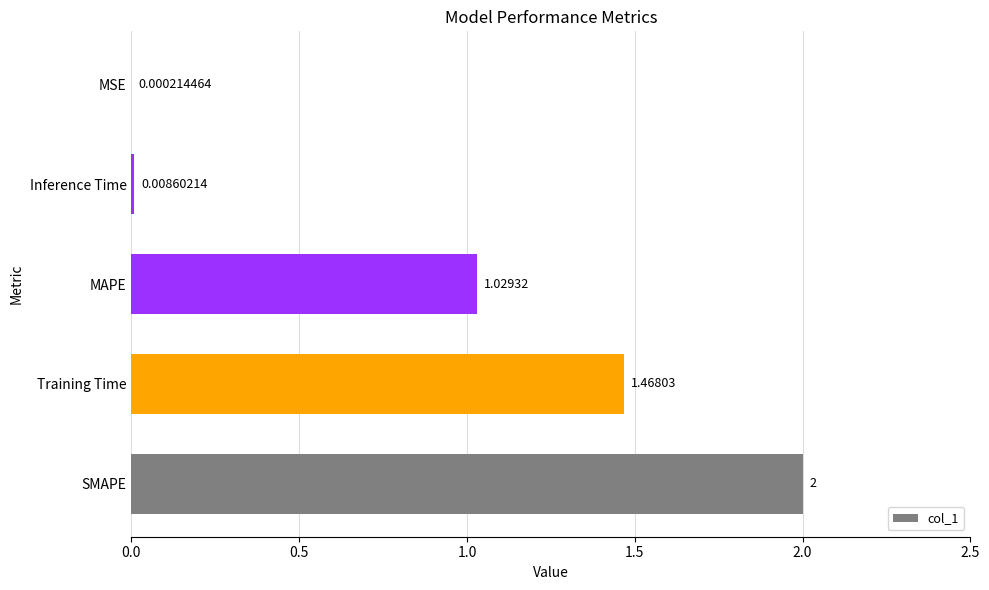

What is the change in value from SMAPE to Training Time?

-0.5